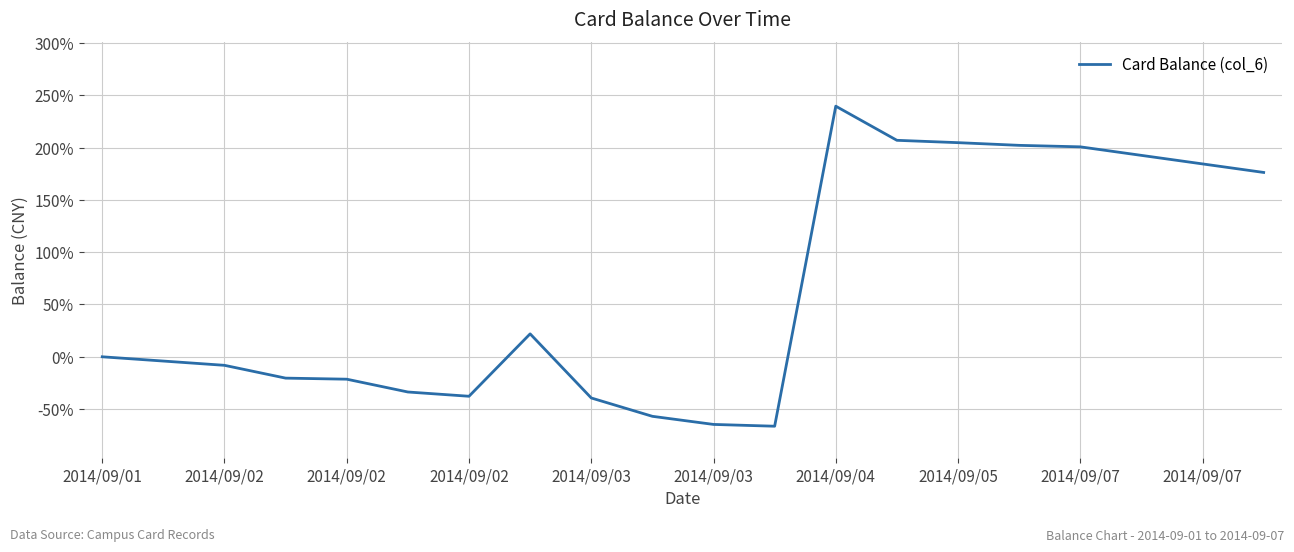

Is this an area chart (filled region under the line)?

No